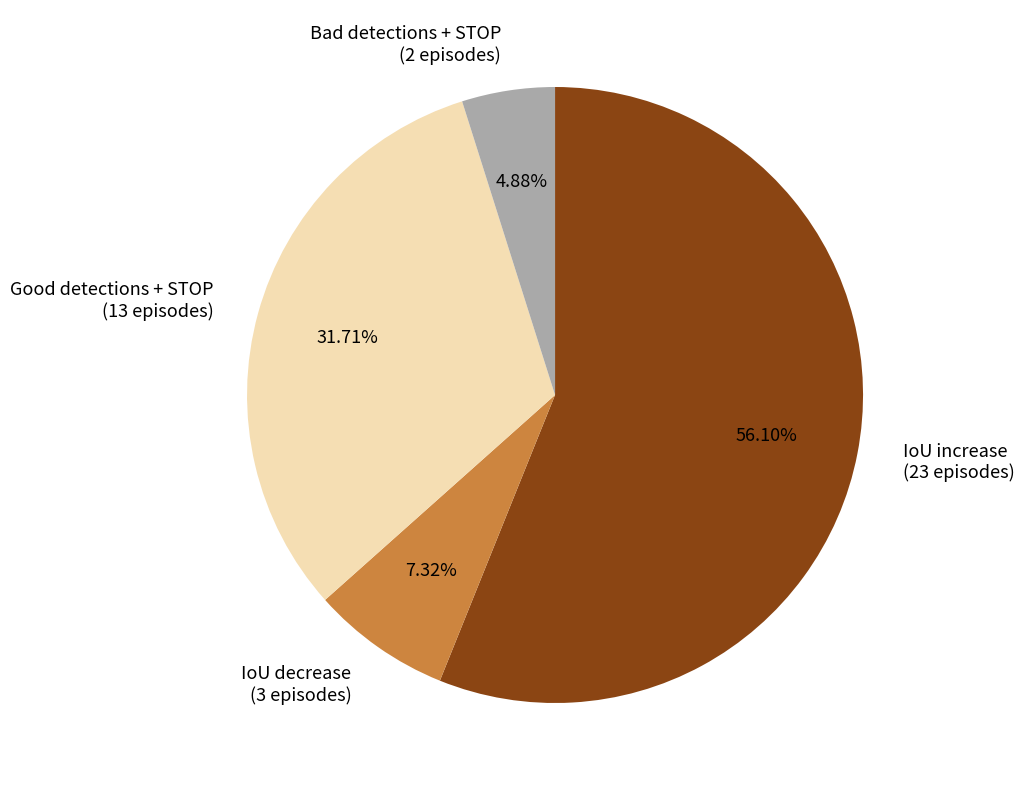

What percentage do Good detections + STOP and IoU increase together represent?

87.8%